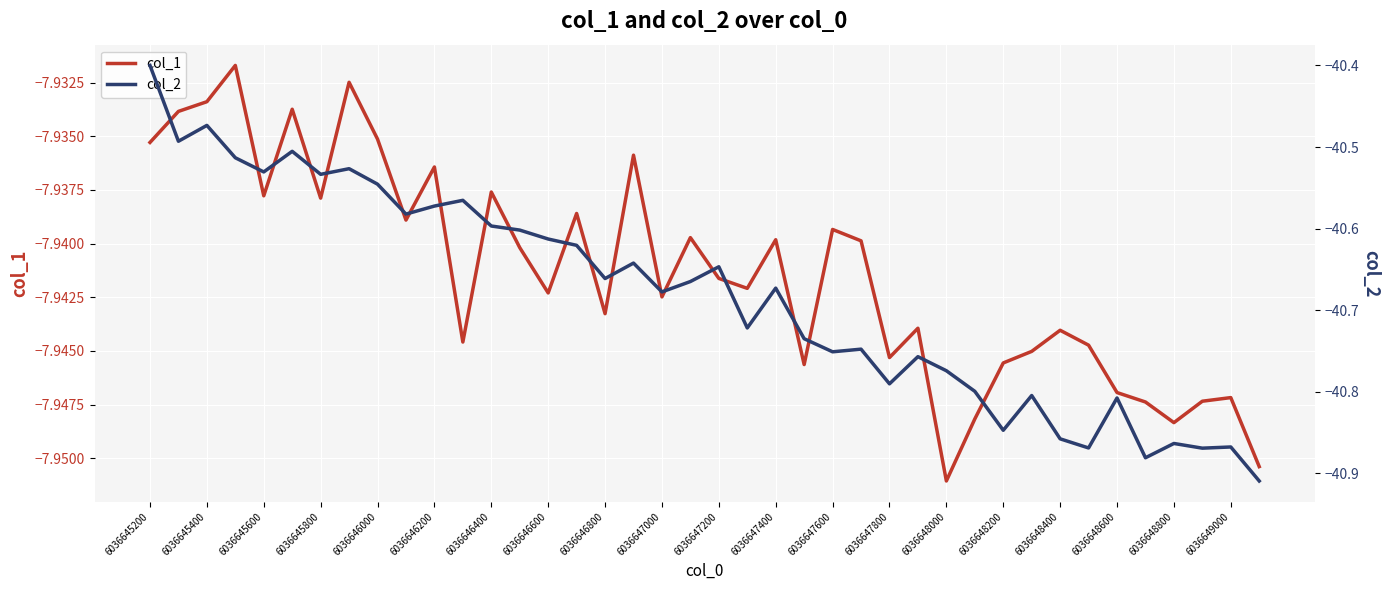

What is the highest value of the col_1 series?

-7.9